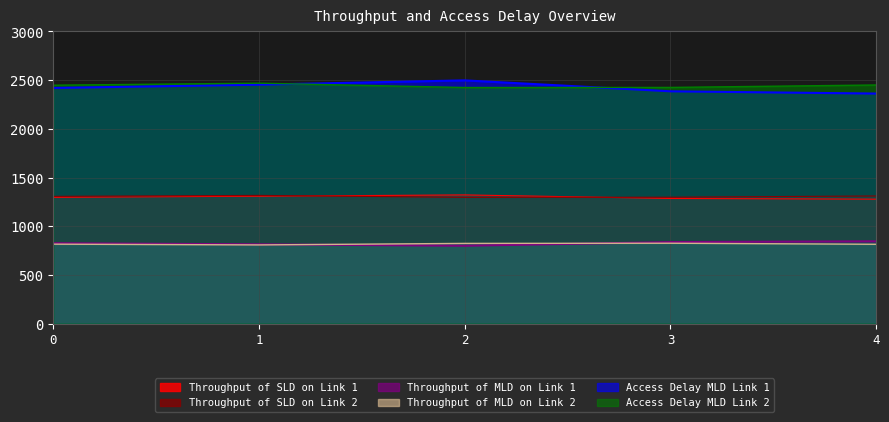

Count the number of data series in this chart.

6